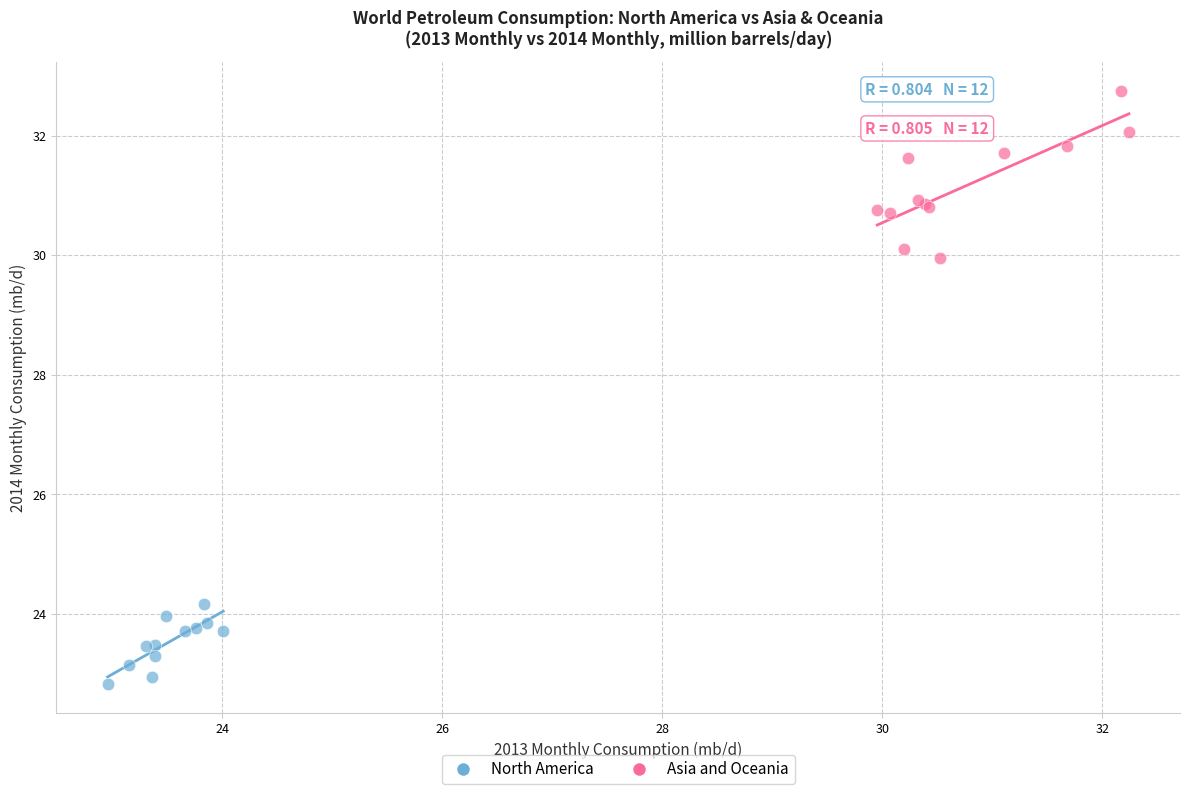

Which series contains the lowest Y value?

North America